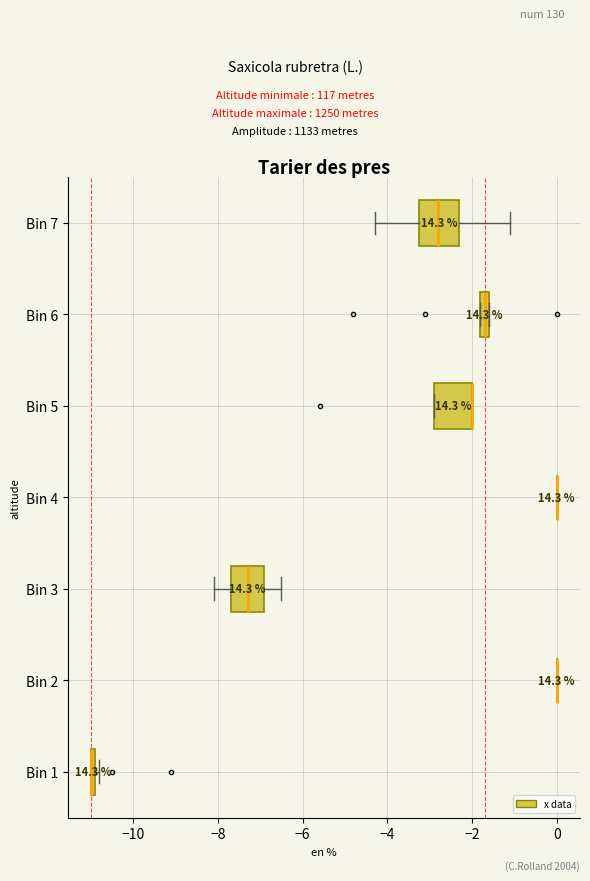

Where does the right whisker of the box for Bin 7 end on the x-axis? The values are not printed on the chart, so give them approximately, as read against the axis.

-1.0